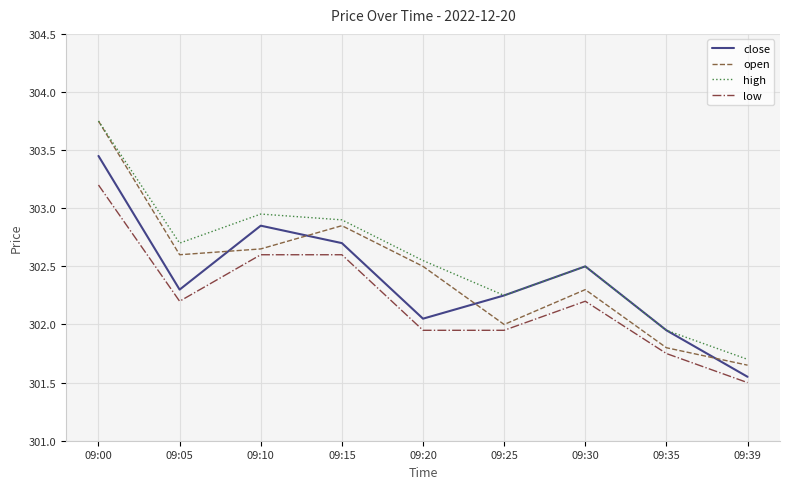

Is it true that open equals 135.6 at 09:39?

False